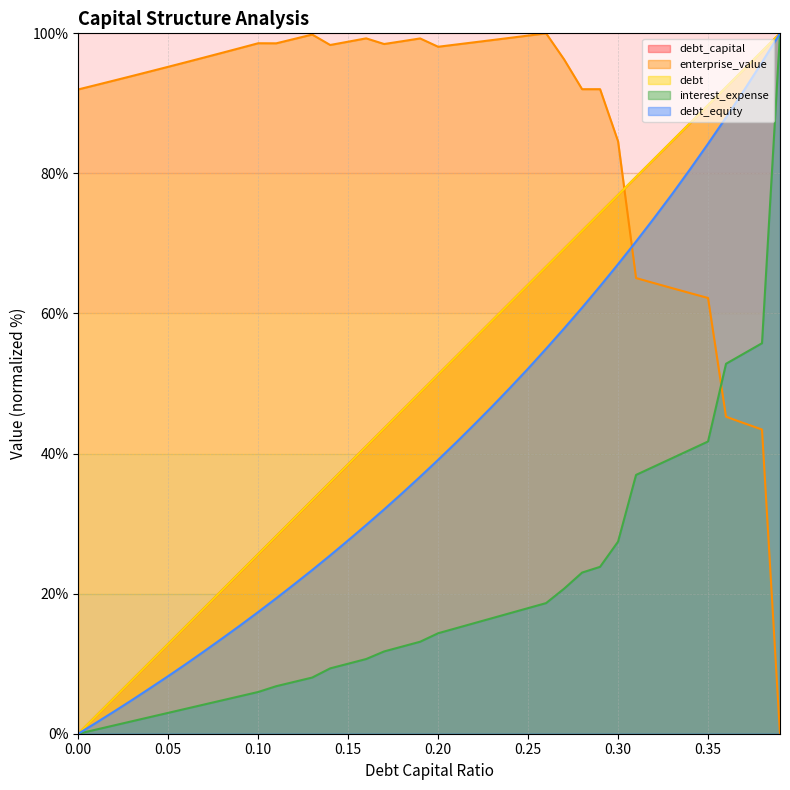

Which has a higher value, 0.09 or 0.29?

0.29